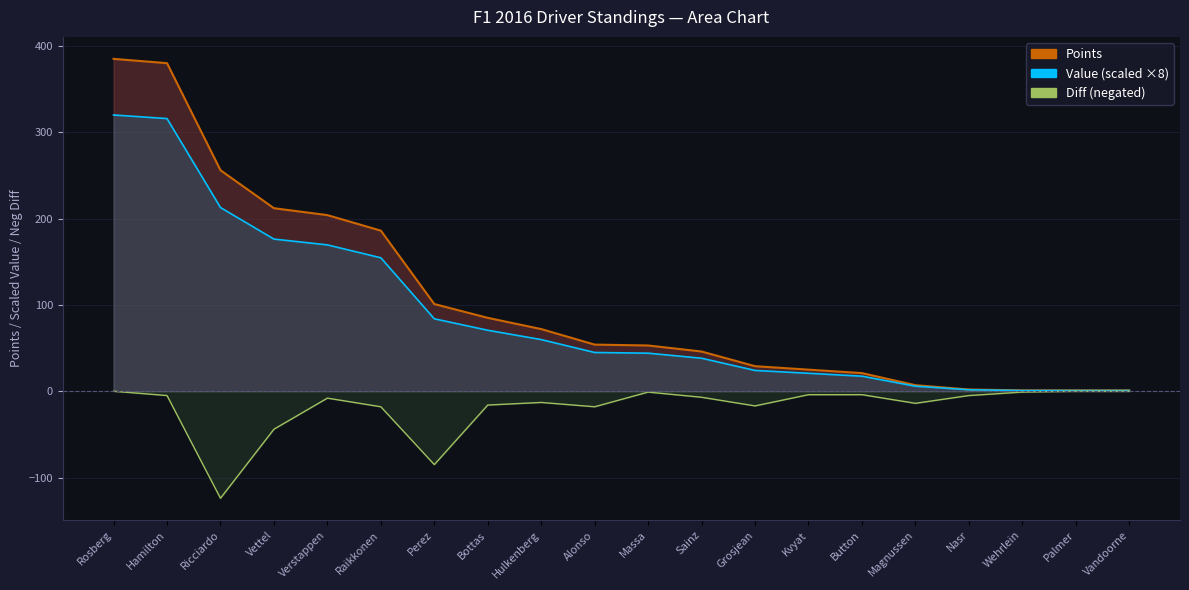

What is the spread (max minus min) of values at Bottas?

101.0